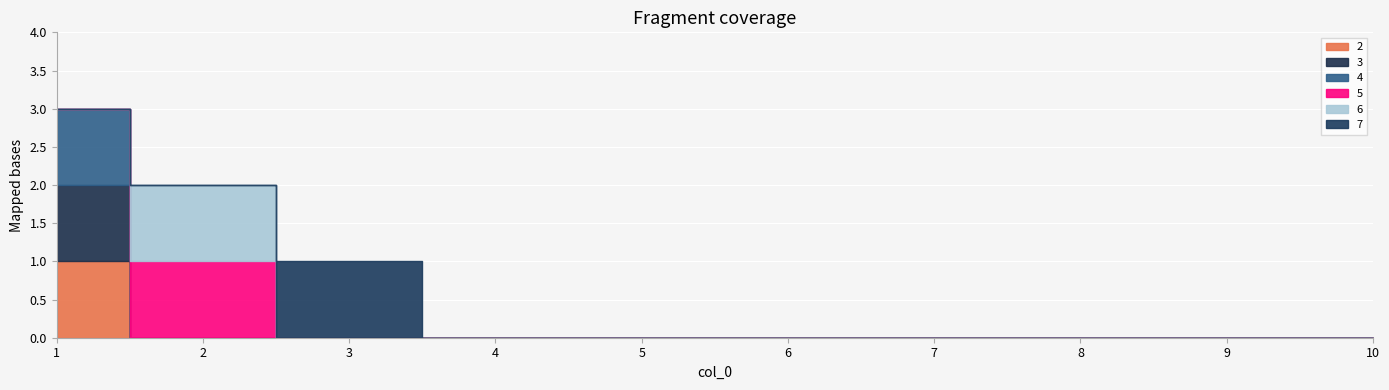

How many interior local peaks does the 6 series have?

1